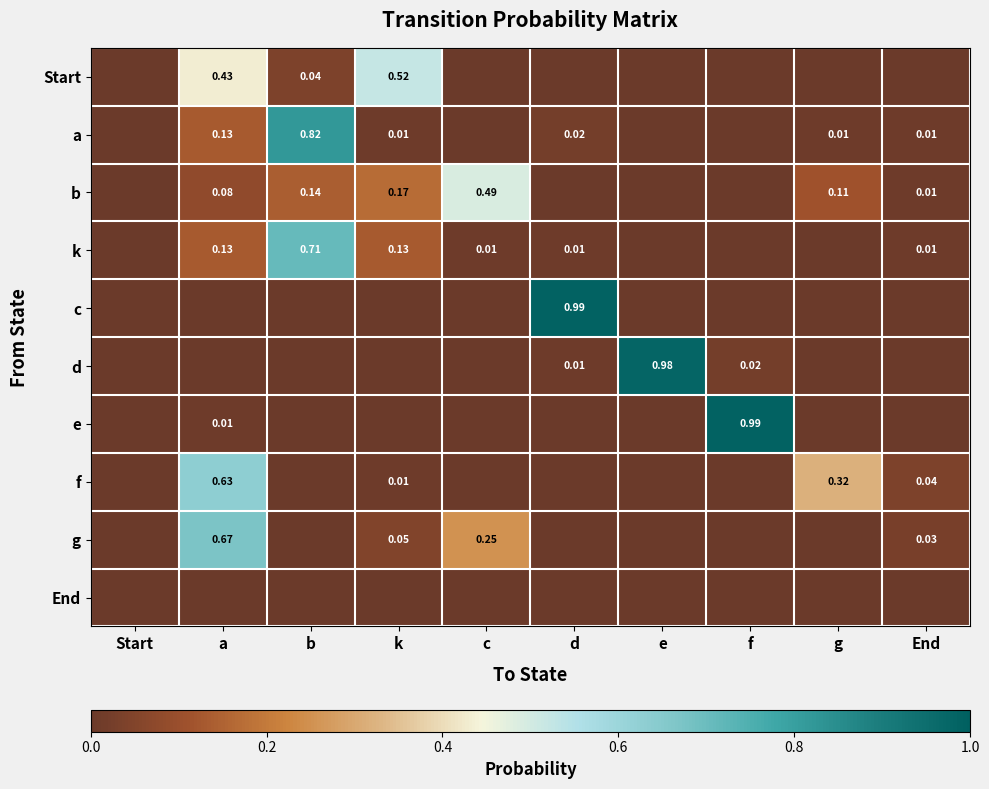

Between Start and e, which is larger?

Start